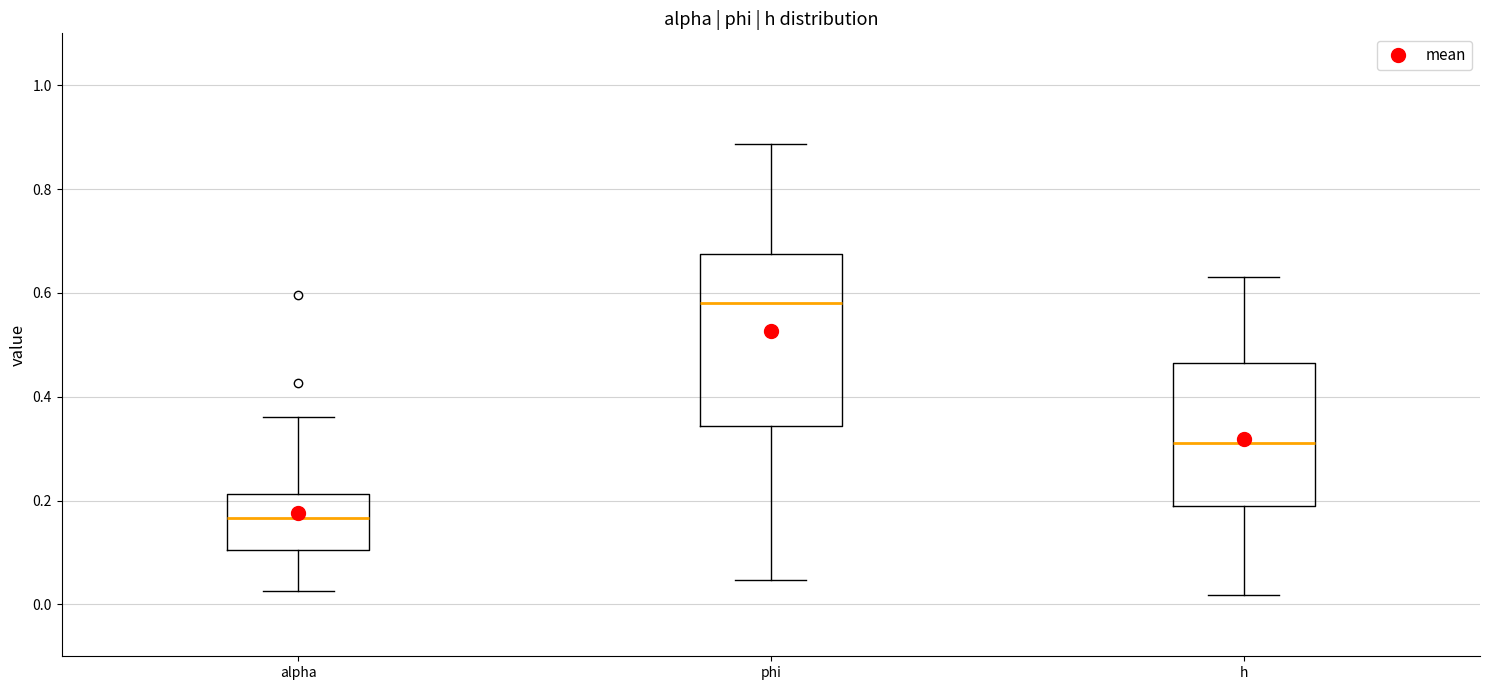

Reading left to right, transcribe this box plot: for each box, give where its median line is, the range the box spans, and where its two whiskers end, as read against the y-axis. The values are not printed on the chart, so give them approximately, as read against the axis.

alpha: median 0.16, box 0.10 to 0.22, whiskers 0.02 to 0.36
phi: median 0.58, box 0.34 to 0.68, whiskers 0.04 to 0.88
h: median 0.32, box 0.18 to 0.46, whiskers 0.02 to 0.64